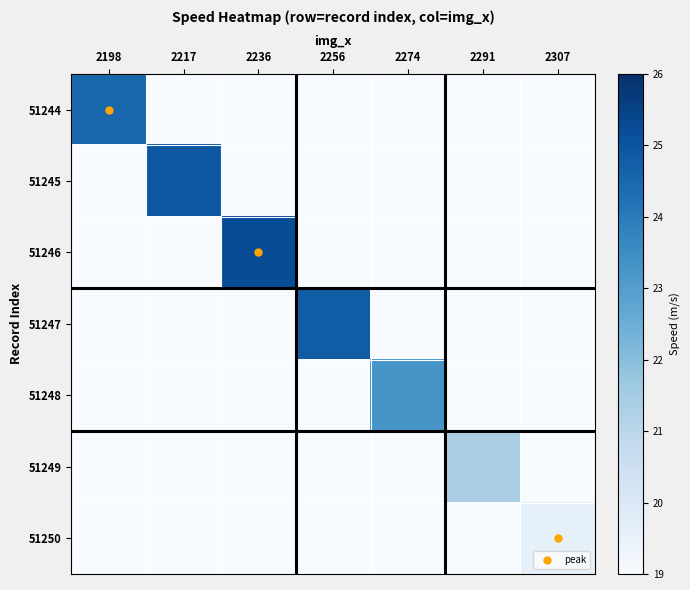

Rank the series at 2291 from highest to lowest value.

51249, 51248, 51250, 51247, 51246, 51245, 51244